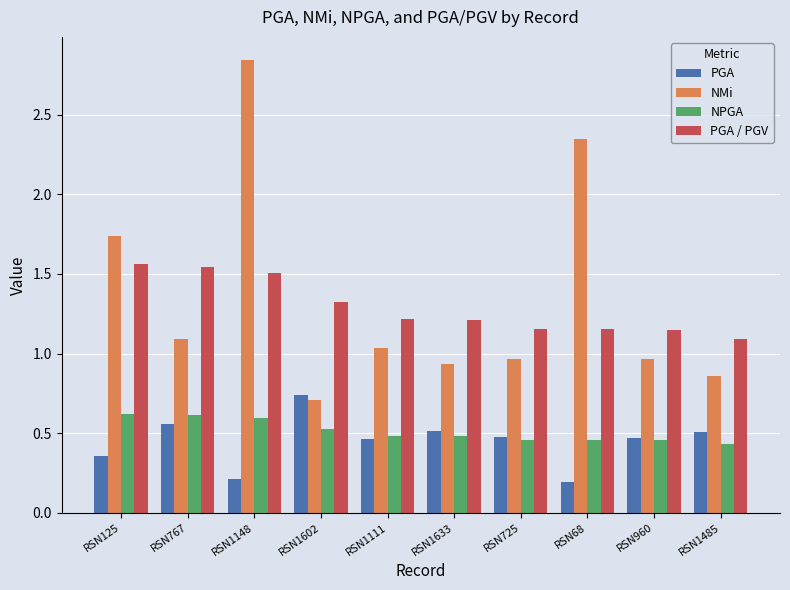

How many bars are there in total?

40